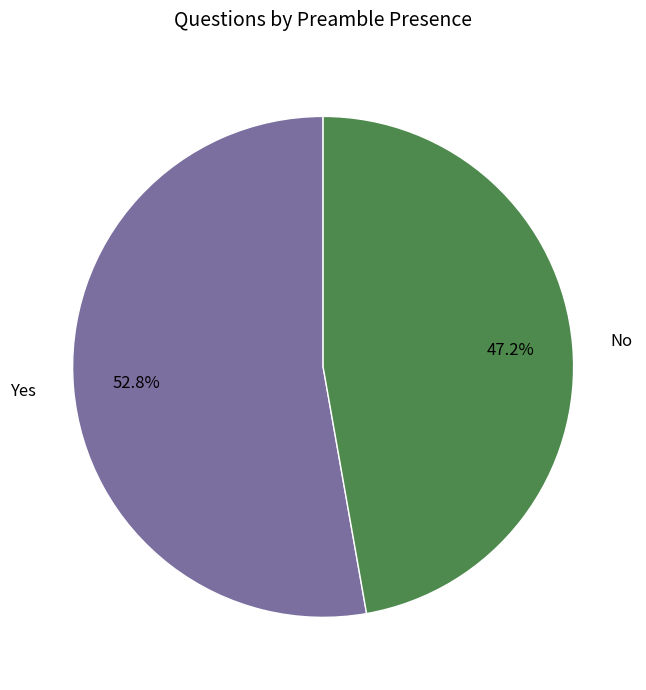

To the nearest percent, what portion does Yes represent?

53%